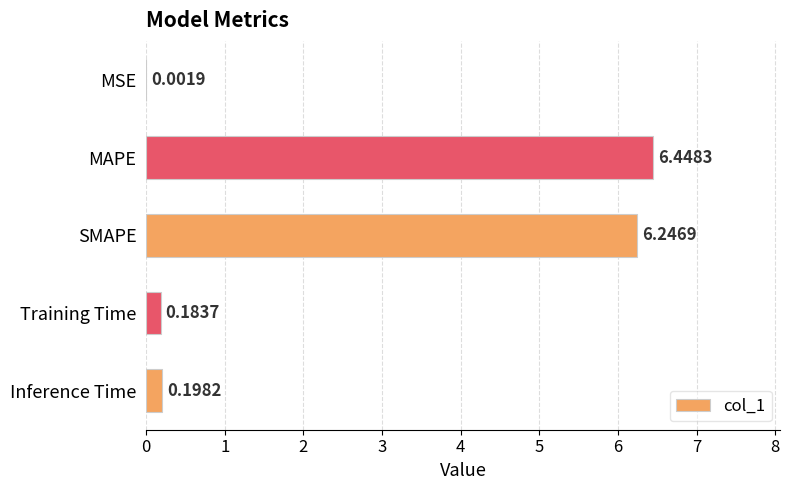

Which label corresponds to the largest value in the chart?

MAPE